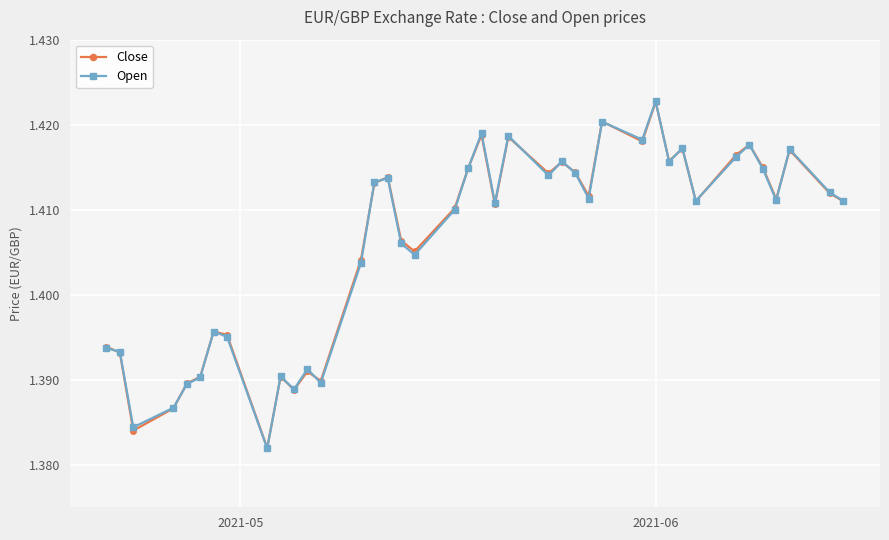

At how many categories does at least one series exceed 1?

40